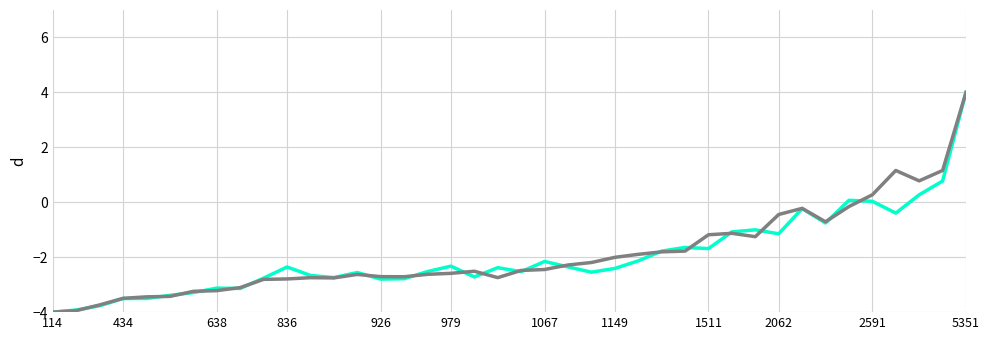

What is the maximum value shown in the chart?

4.0